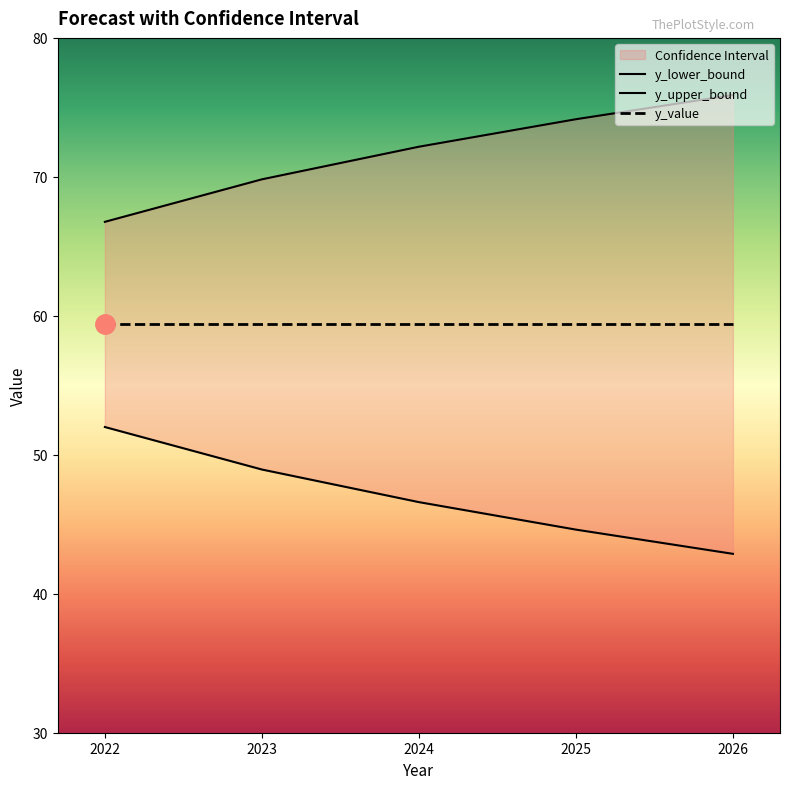

True or false: y_lower_bound and y_upper_bound cross at least once.

False